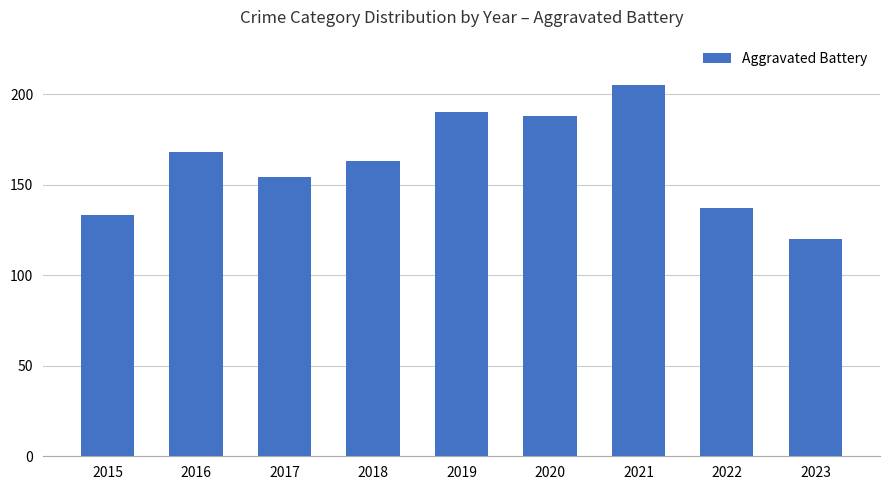

Is it true that the value at 2015 is 235?

False